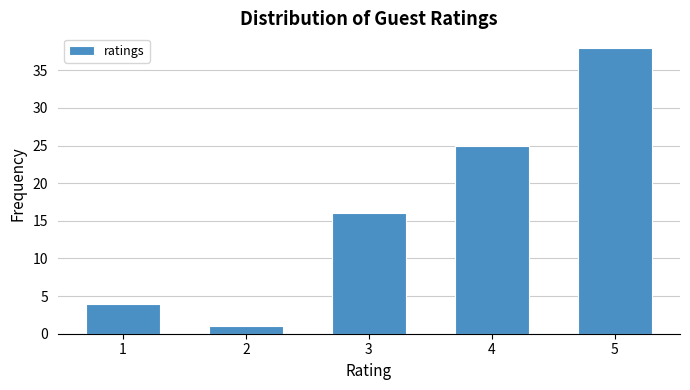

Reading left to right, transcribe this chart: for each bar, give the range it covers on the x-axis and its height. The values are not printed on the chart, so give them approximately, as read against the axis.

0.5 to 1.5: 4
1.5 to 2.5: 1
2.5 to 3.5: 16
3.5 to 4.5: 25
4.5 to 5.5: 38